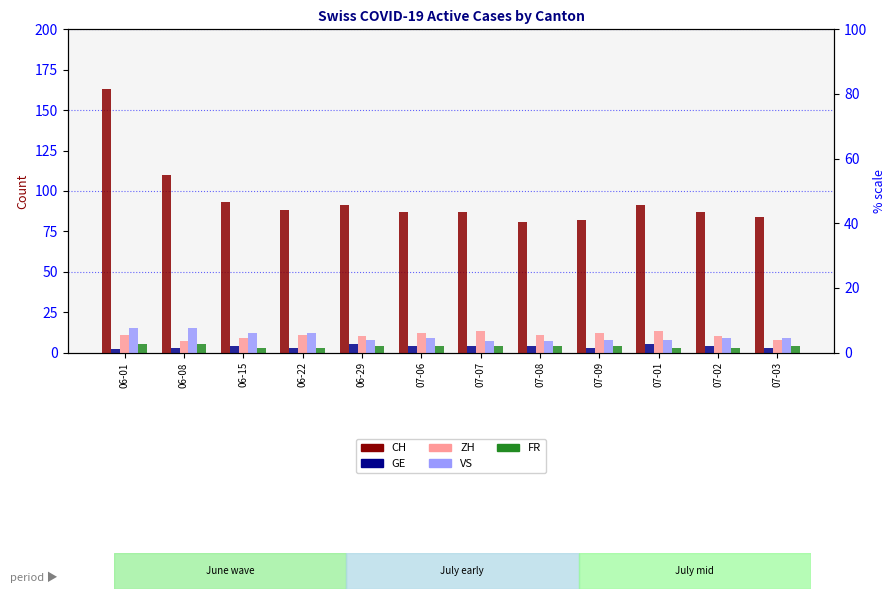

What are all the series names shown in the legend?

CH, GE, ZH, VS, FR